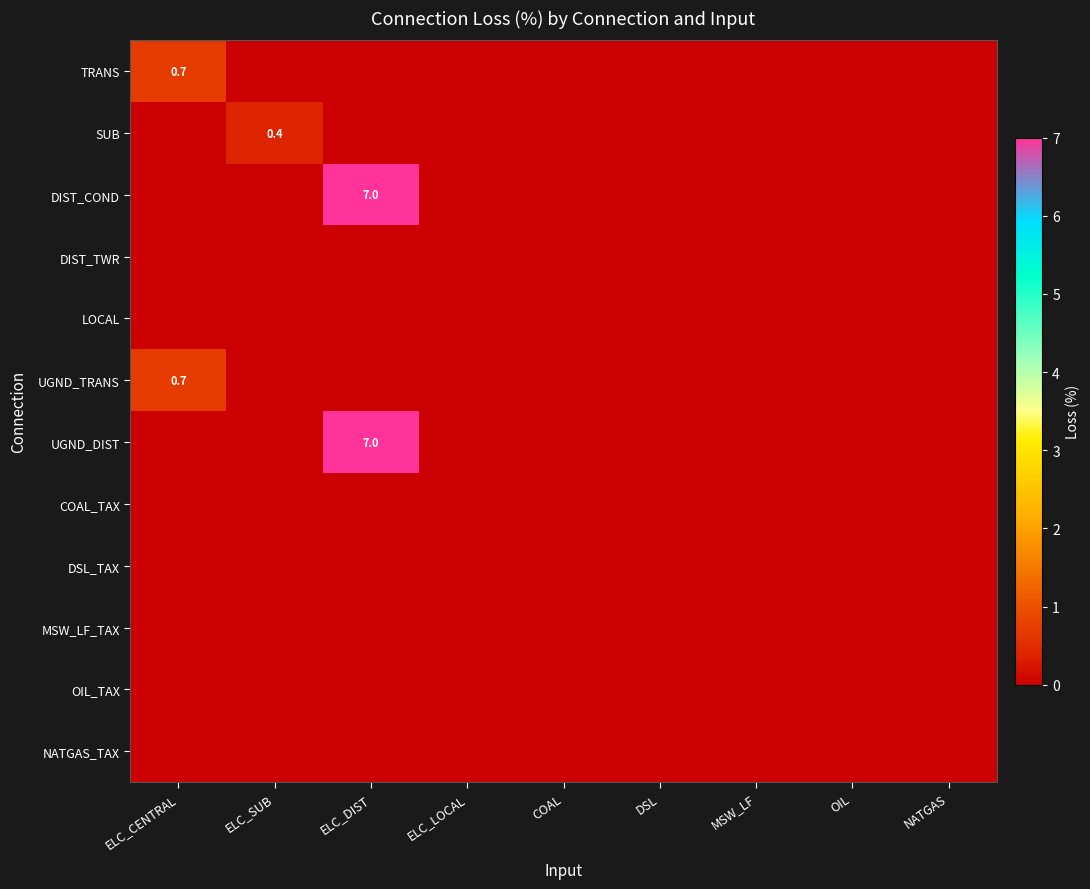

The MSW_LF_TAX series shows 0.0 at ELC_LOCAL. True or false?

True